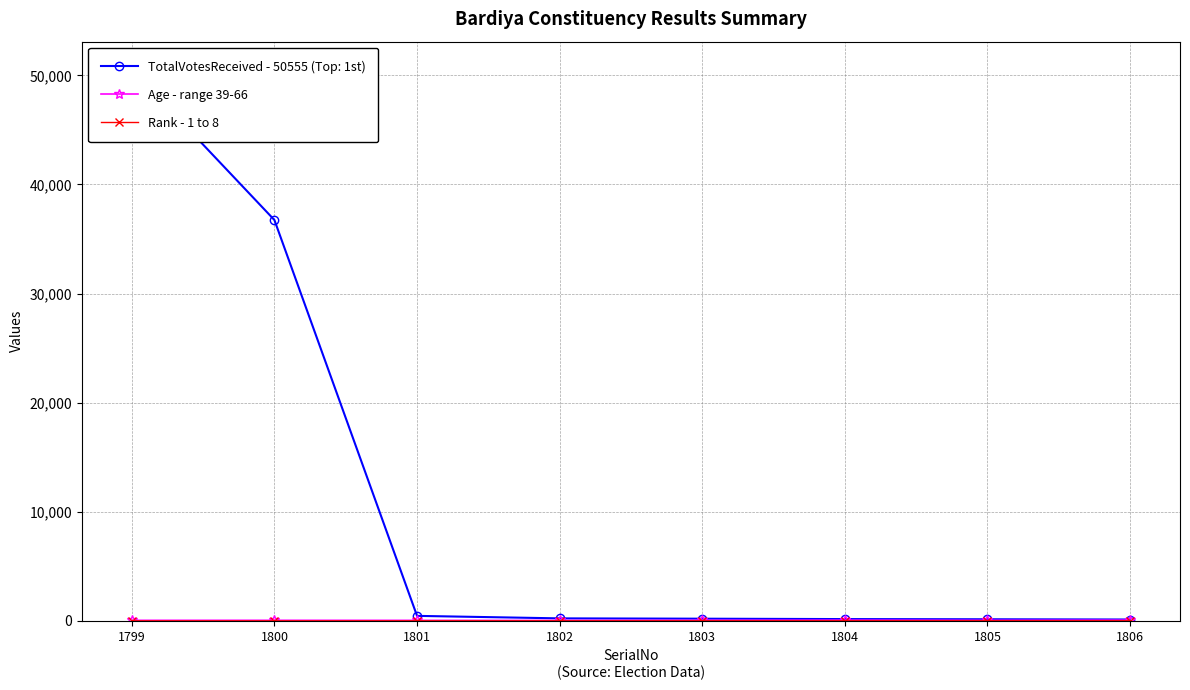

At 1806, list the series in order from largest to smallest.

Age - range 39-66, Rank - 1 to 8